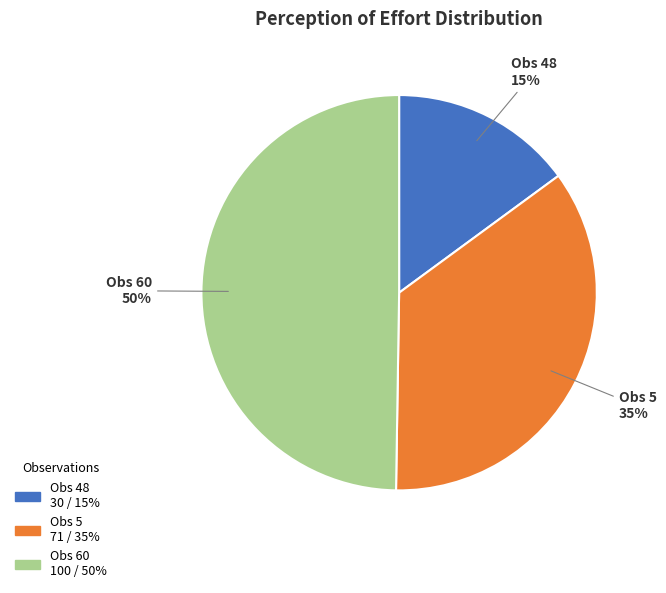

Is it true that Obs 48 is 15% of the pie?

True